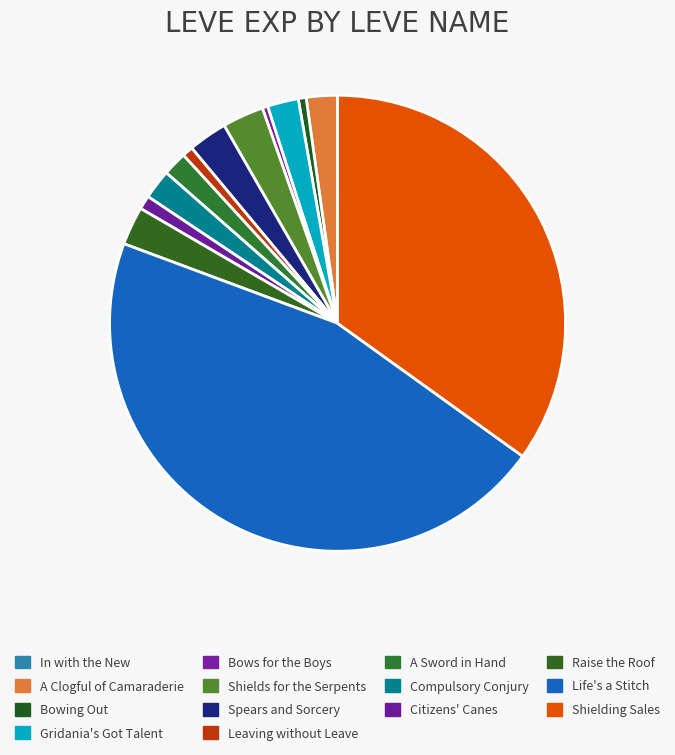

Is it true that In with the New is 0% of the pie?

True